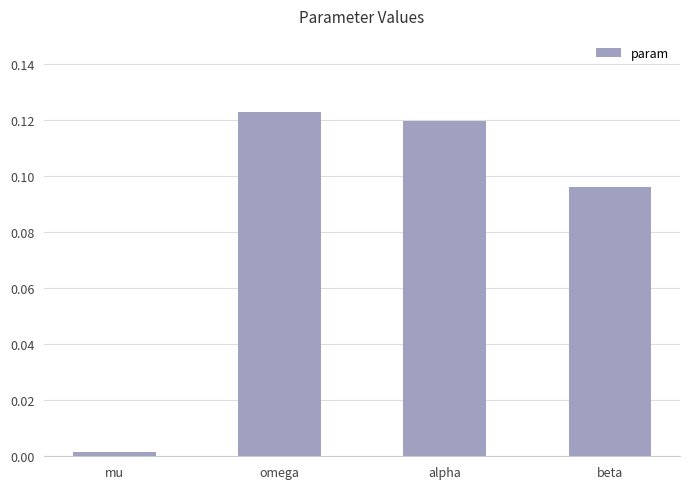

The value at omega is 0.0. True or false?

False